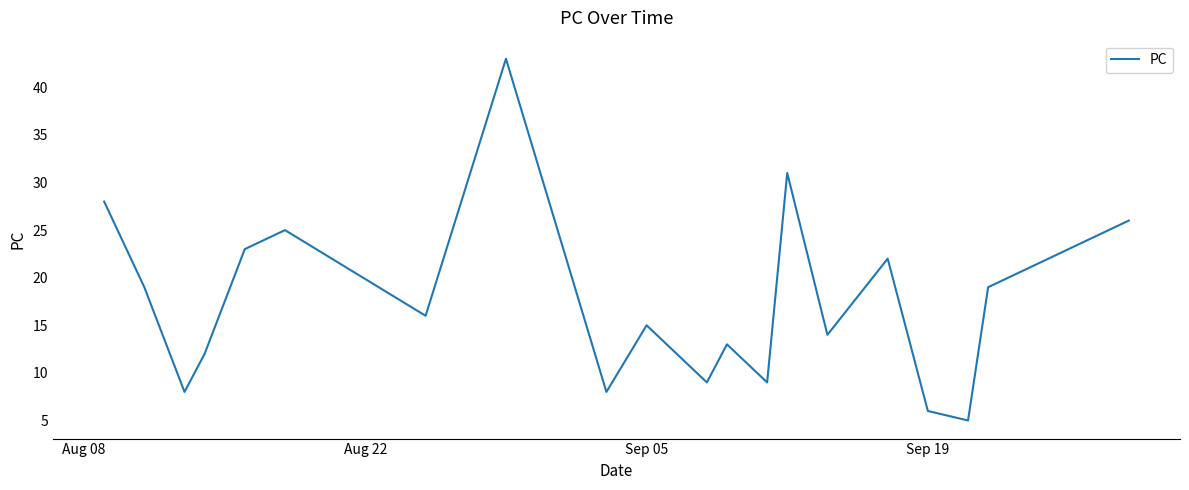

What is the difference between the maximum and minimum values?

38